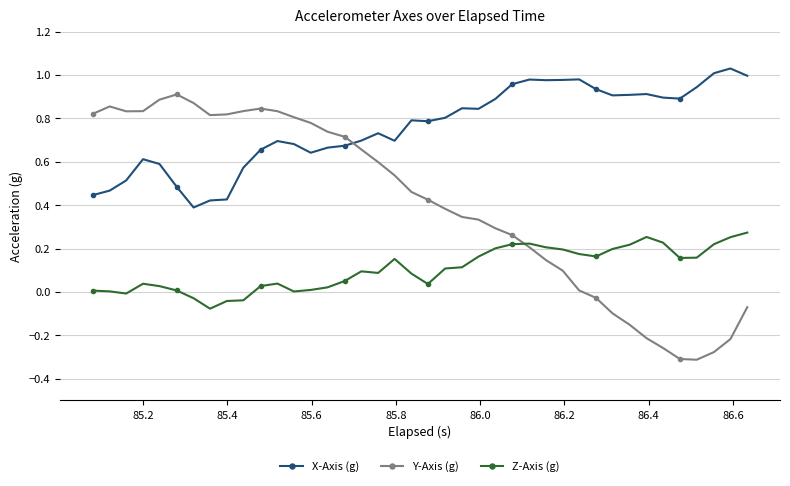

Which series has the largest total across all categories?

X-Axis (g)